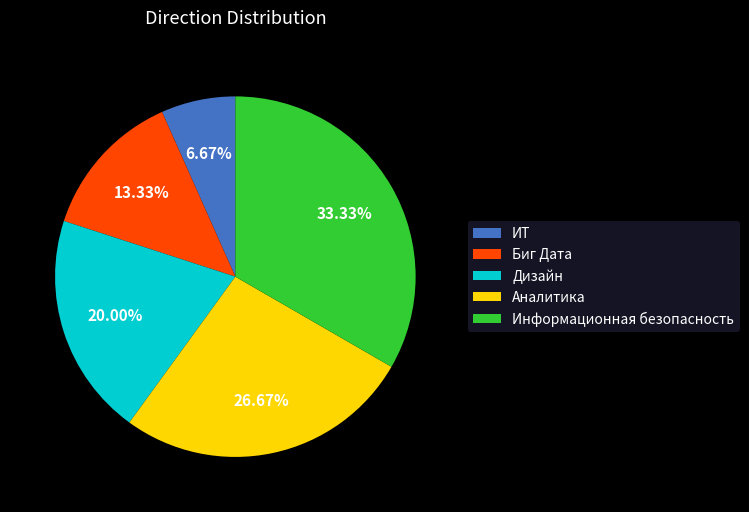

To the nearest percent, what percentage of the pie is ИТ?

7%